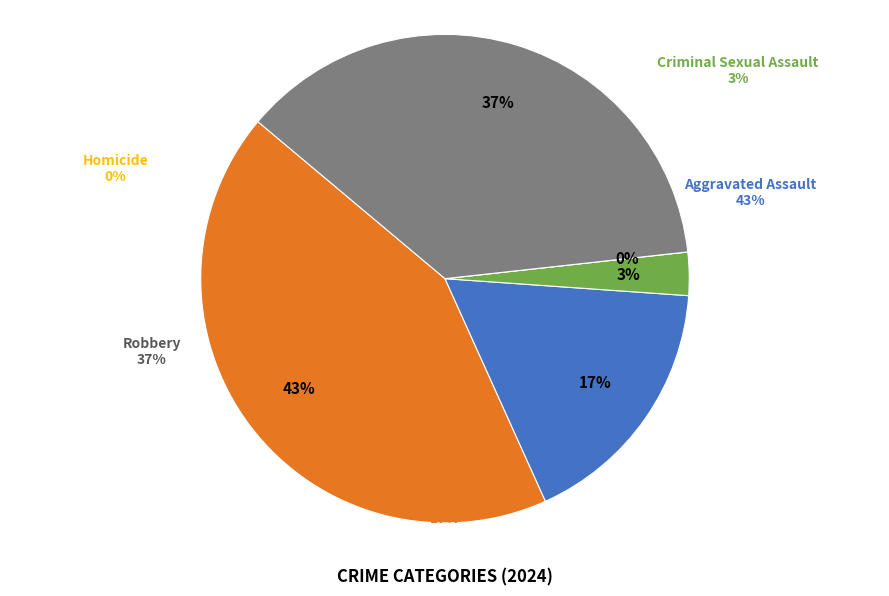

How many segments does this pie chart have?

5